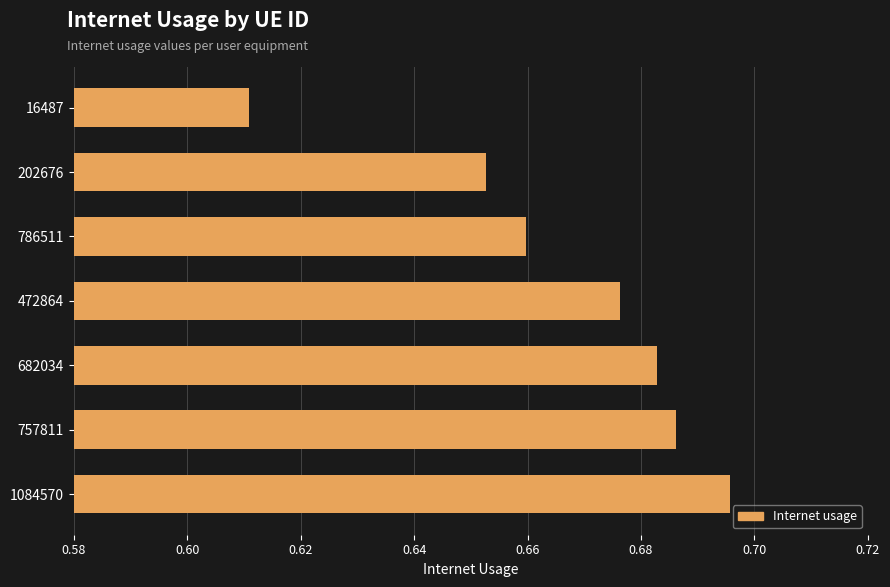

List the labels in order of value, largest first.

1084570, 757811, 682034, 472864, 786511, 202676, 16487